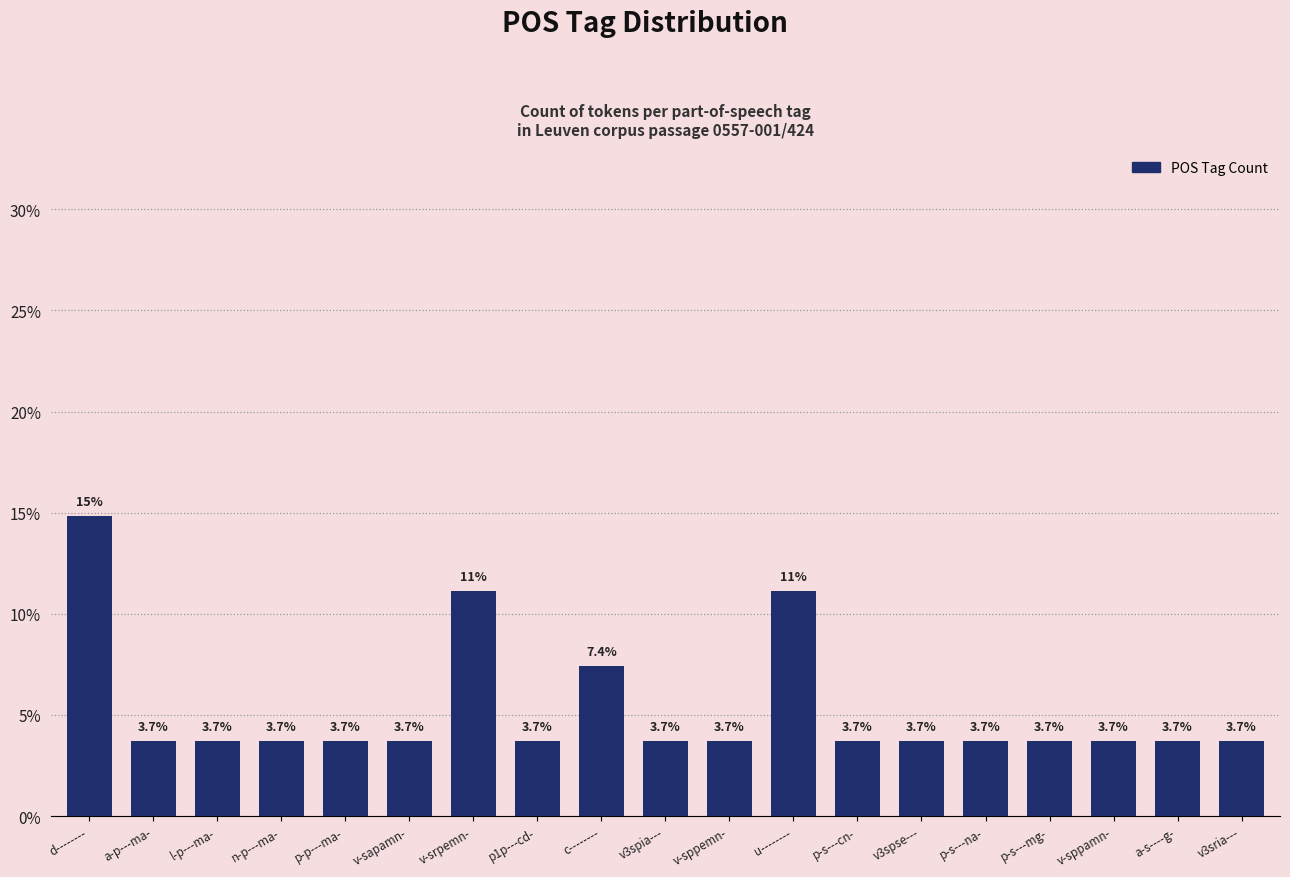

What is the maximum value shown in the chart?

14.8